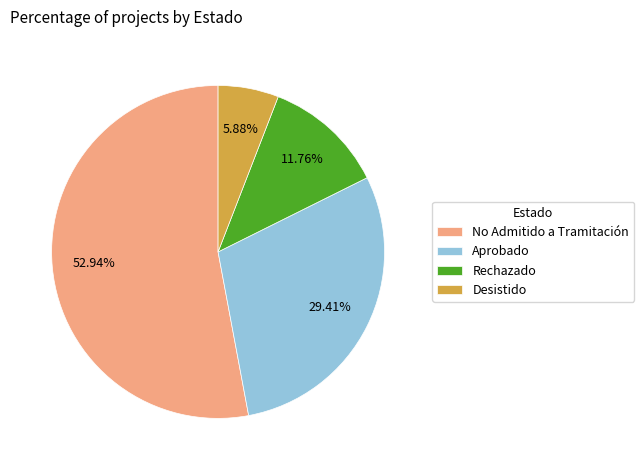

Between Rechazado and No Admitido a Tramitación, which is larger?

No Admitido a Tramitación